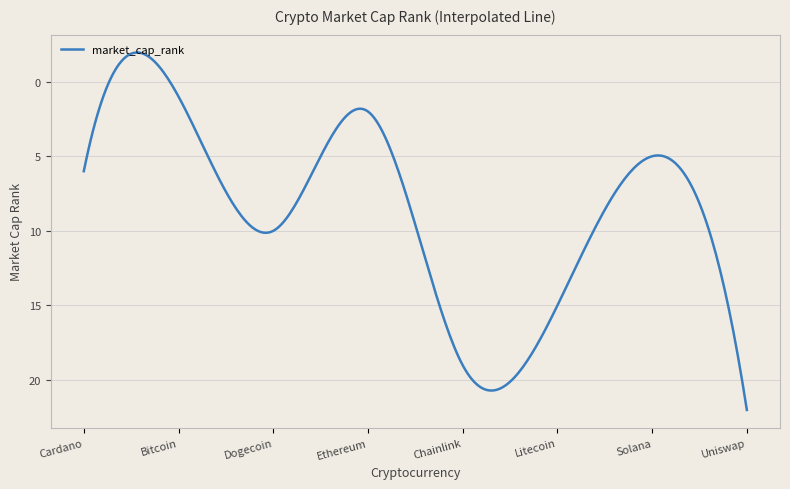

What is the greatest value displayed?

22.0